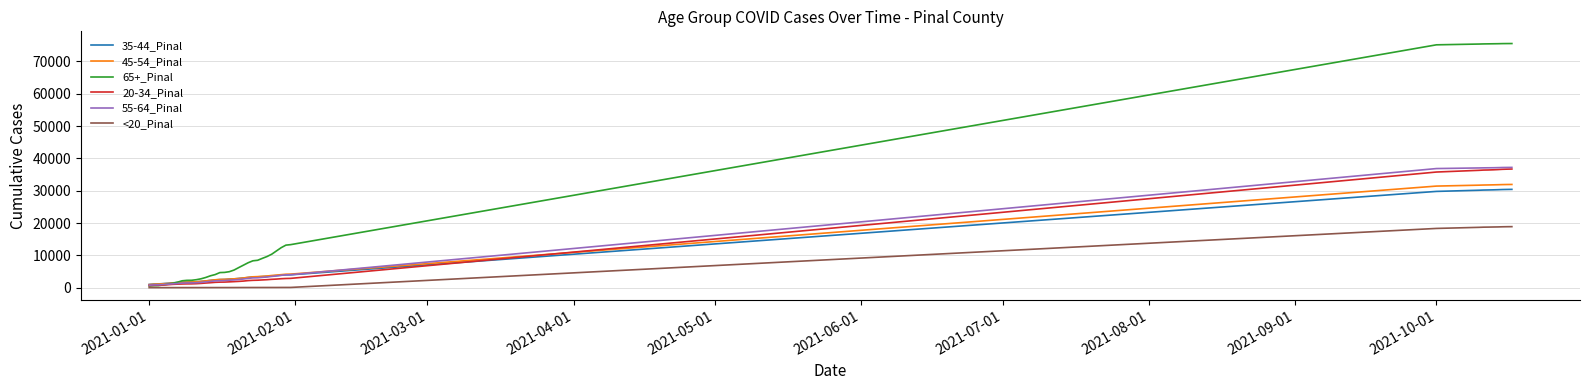

Which series has the widest spread of values?

65+_Pinal